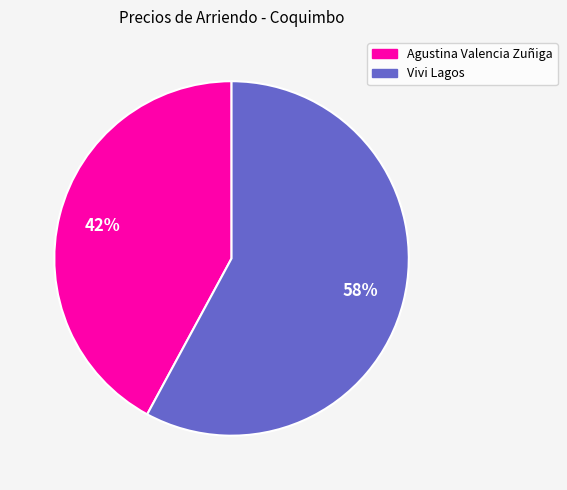

Rank the categories by value from highest to lowest.

Vivi Lagos, Agustina Valencia Zuñiga